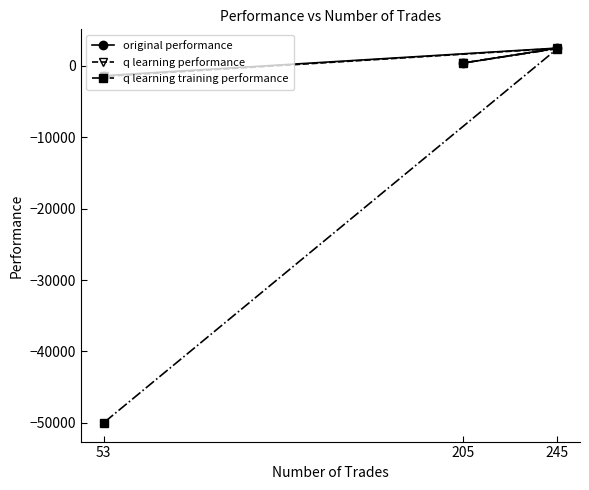

What is the value of the q learning performance point at the 3rd from the left?

2466.4